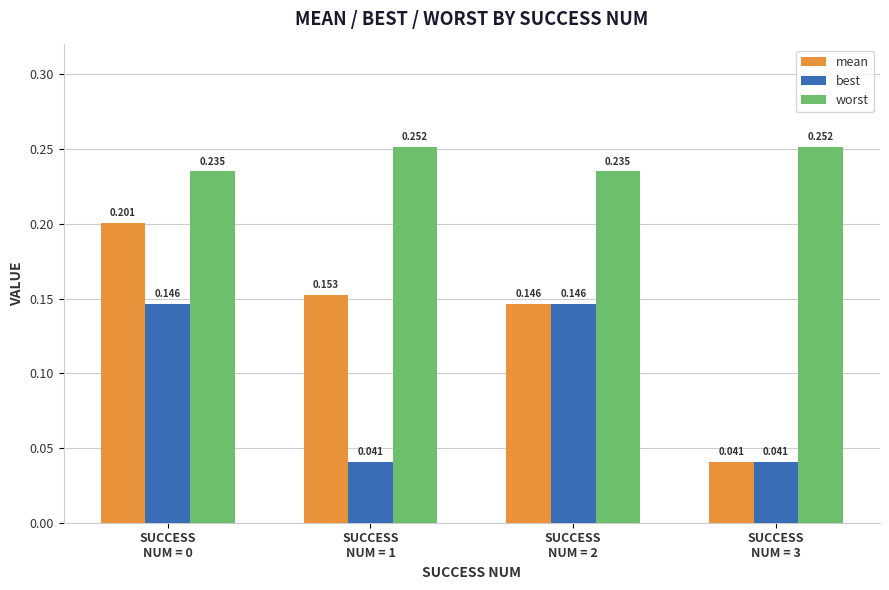

Which series has the largest total across all categories?

worst